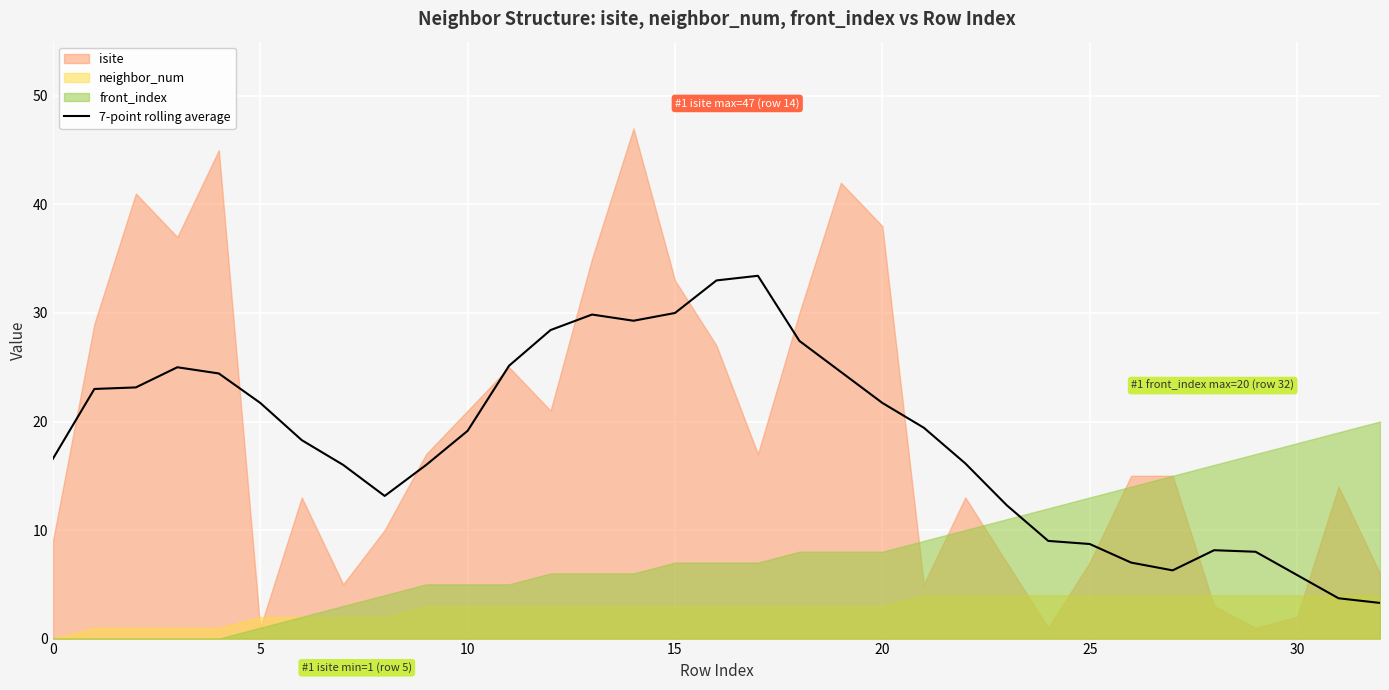

What is the lowest value of the 7-point rolling average series?

3.3